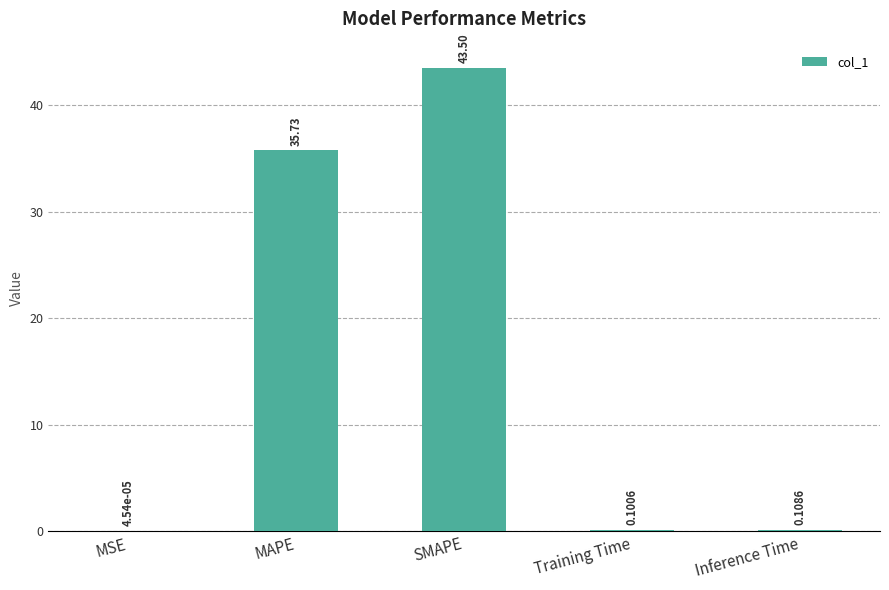

What is the sum of the values at MAPE and SMAPE?

79.2